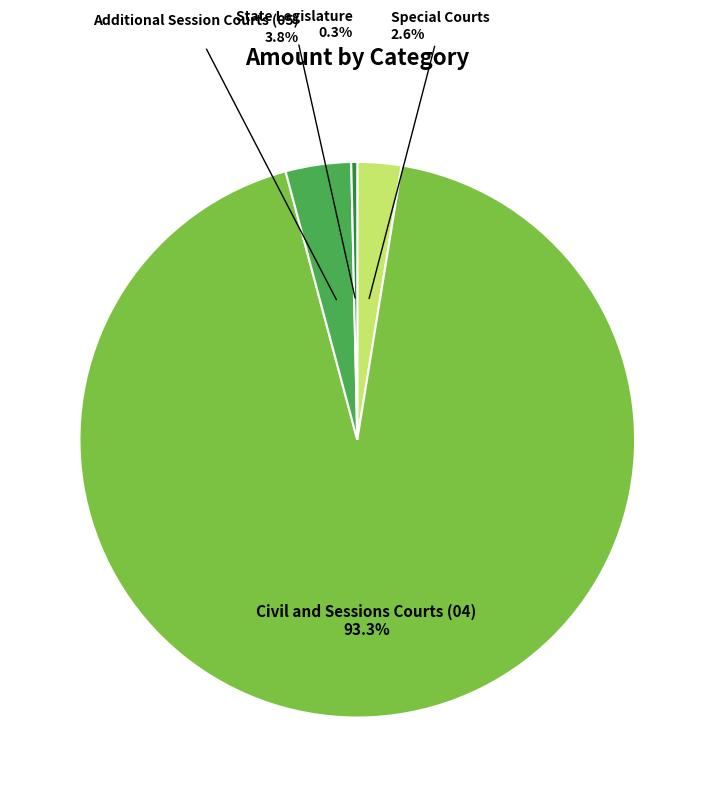

Does any single category account for the majority?

Yes